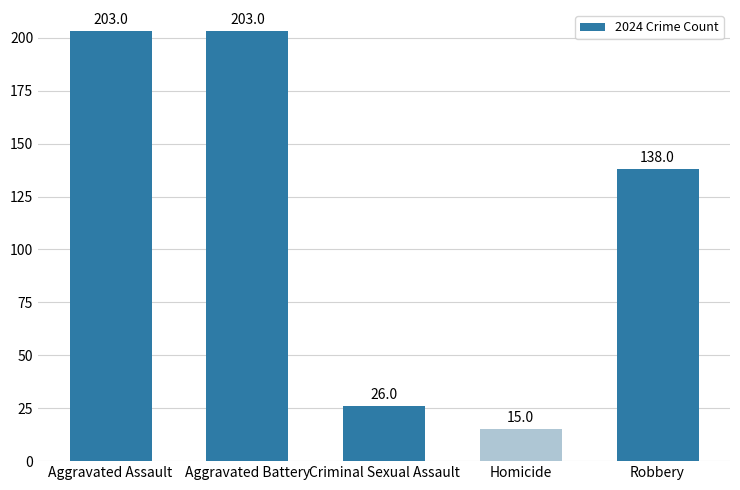

Which has a higher value, Aggravated Battery or Homicide?

Aggravated Battery